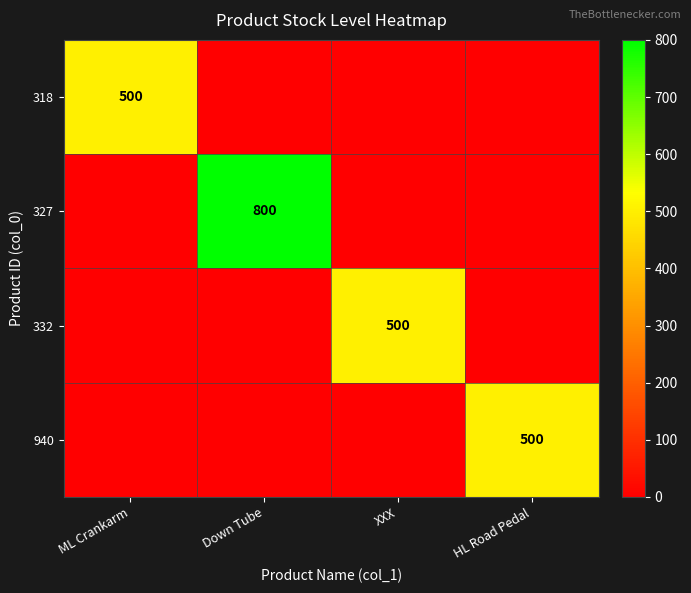

At how many categories does at least one series exceed 127?

4